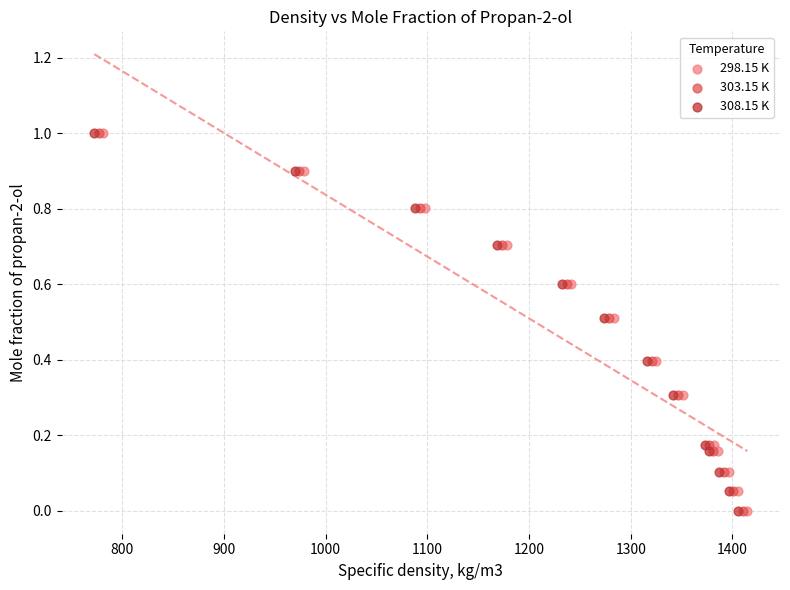

What are all the series names shown in the legend?

298.15 K, 303.15 K, 308.15 K